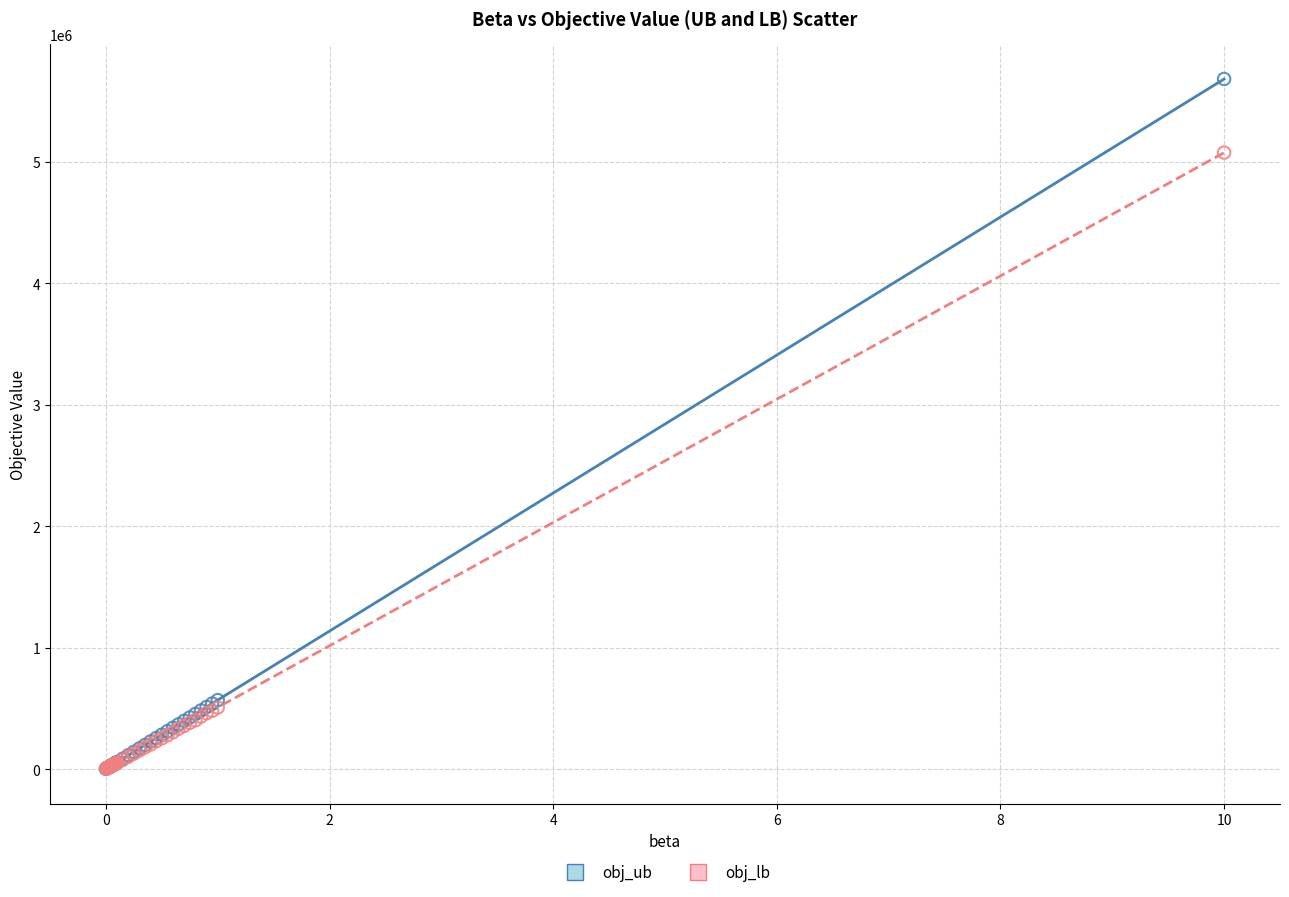

Which series has the widest spread of Y values?

obj_ub